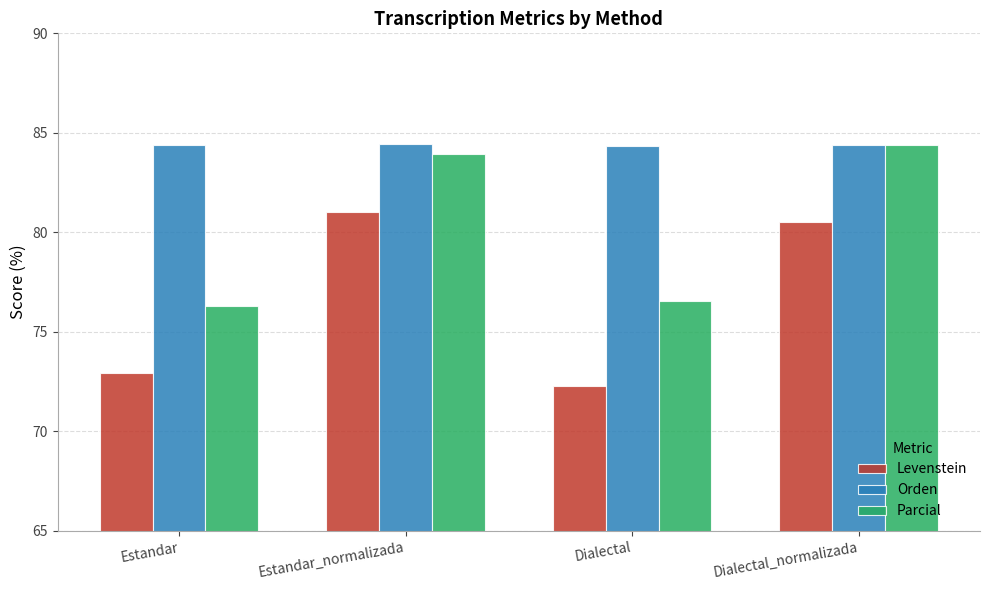

At which label is Levenstein closest to 76?

Estandar